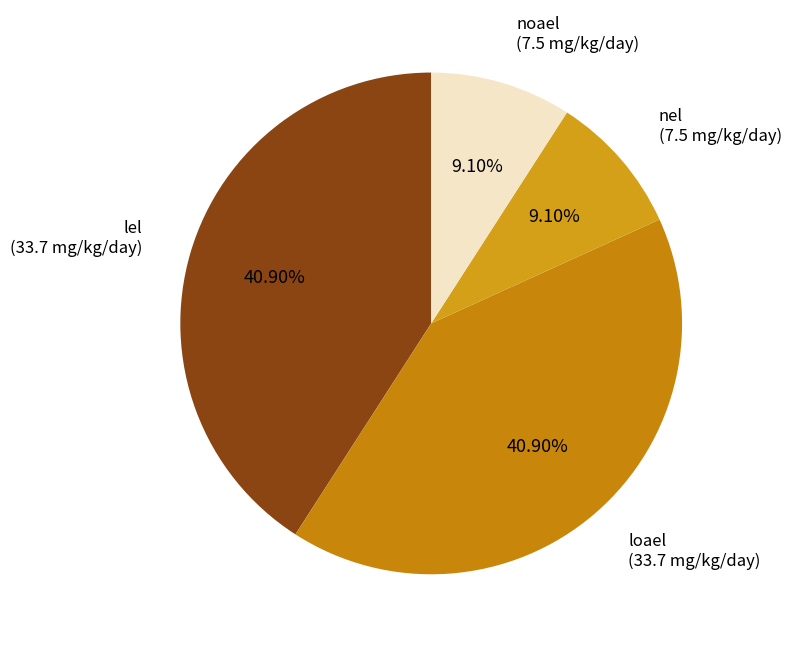

Combined, do lel and loael account for over 50%?

Yes